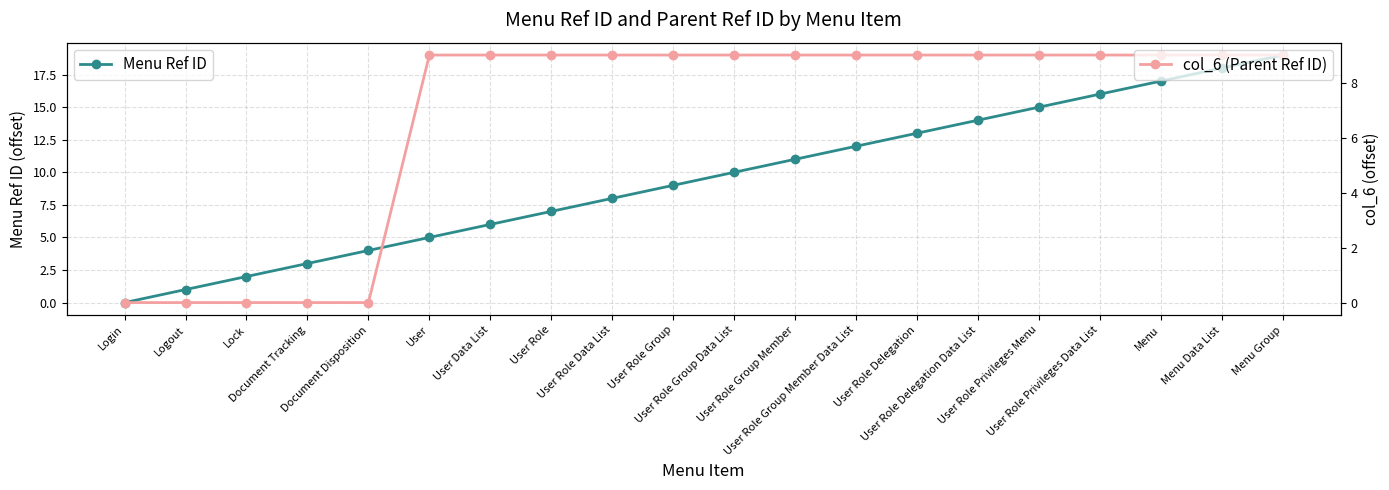

What is the value of the col_6 (Parent Ref ID) point at the 10th from the left?

9